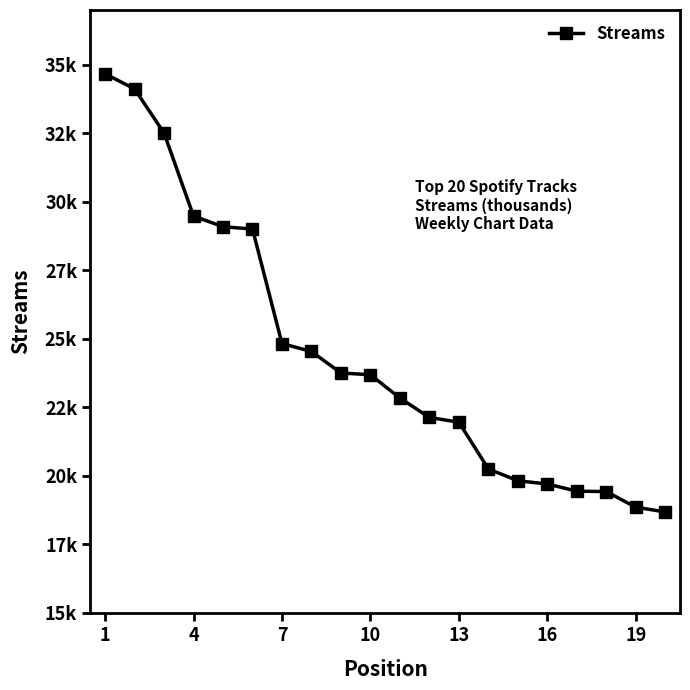

What is the smallest value displayed?

18685